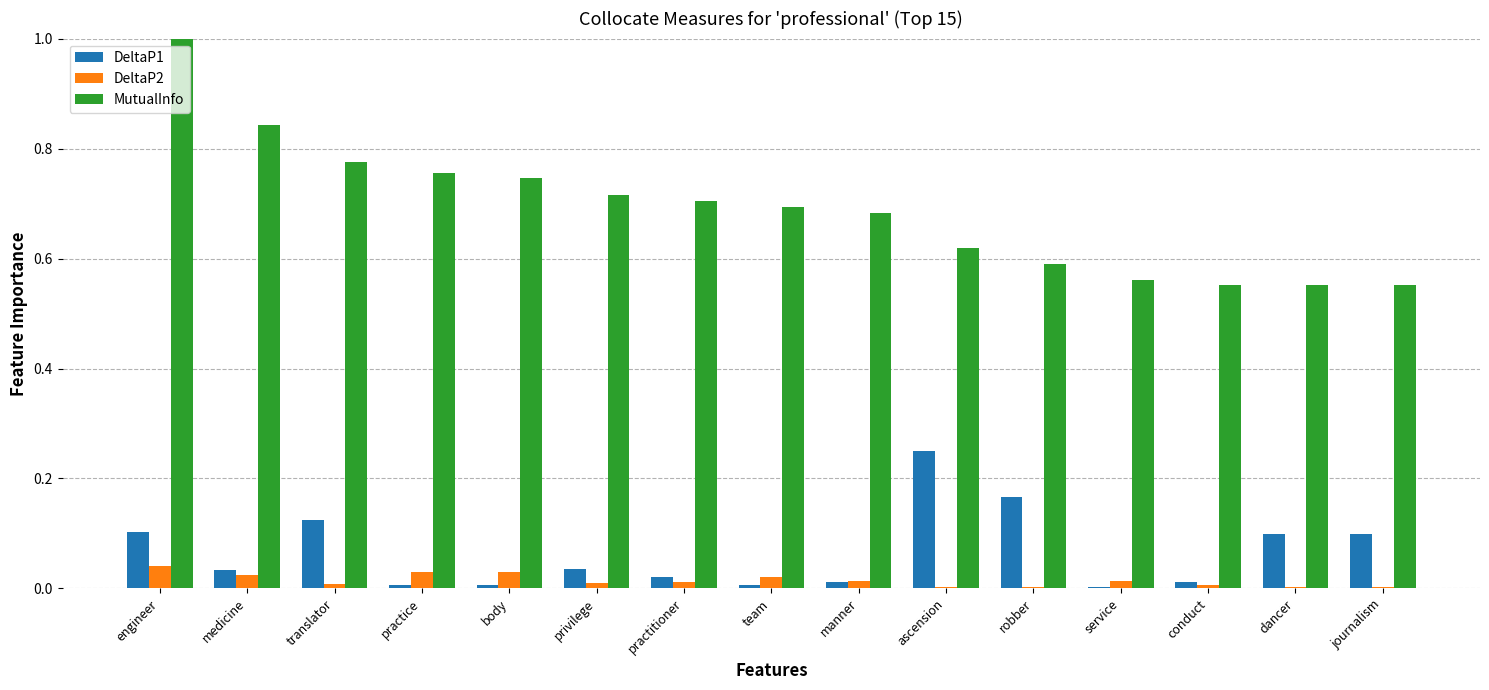

Which series has the largest range (max minus min)?

MutualInfo